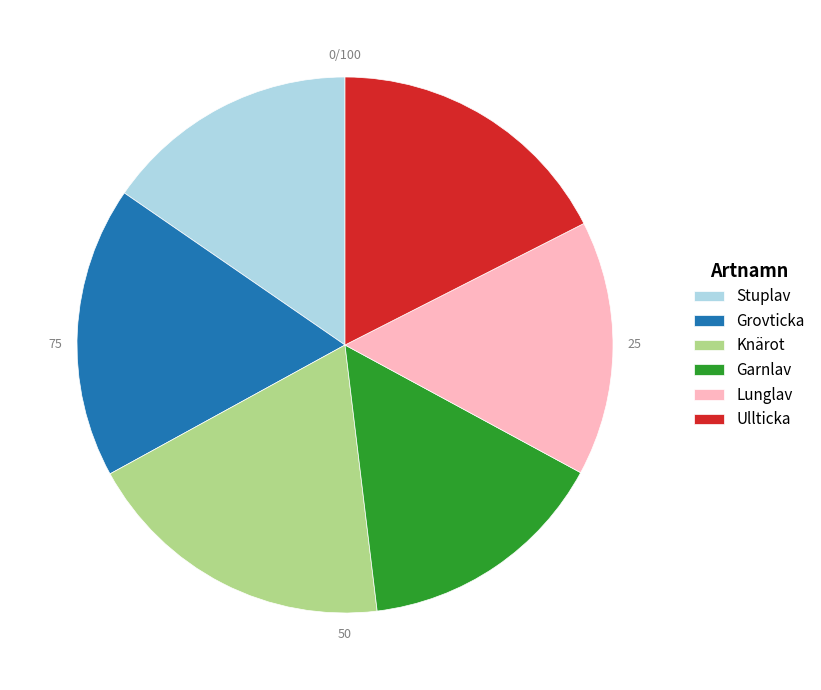

Between Stuplav and Grovticka, which is larger?

Grovticka